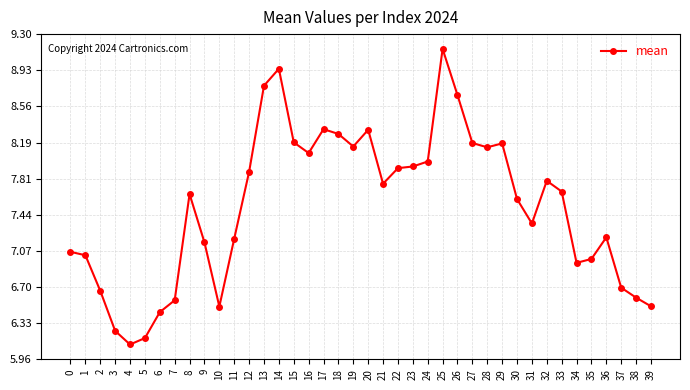

What is the value of the 11th point from the left?

6.5